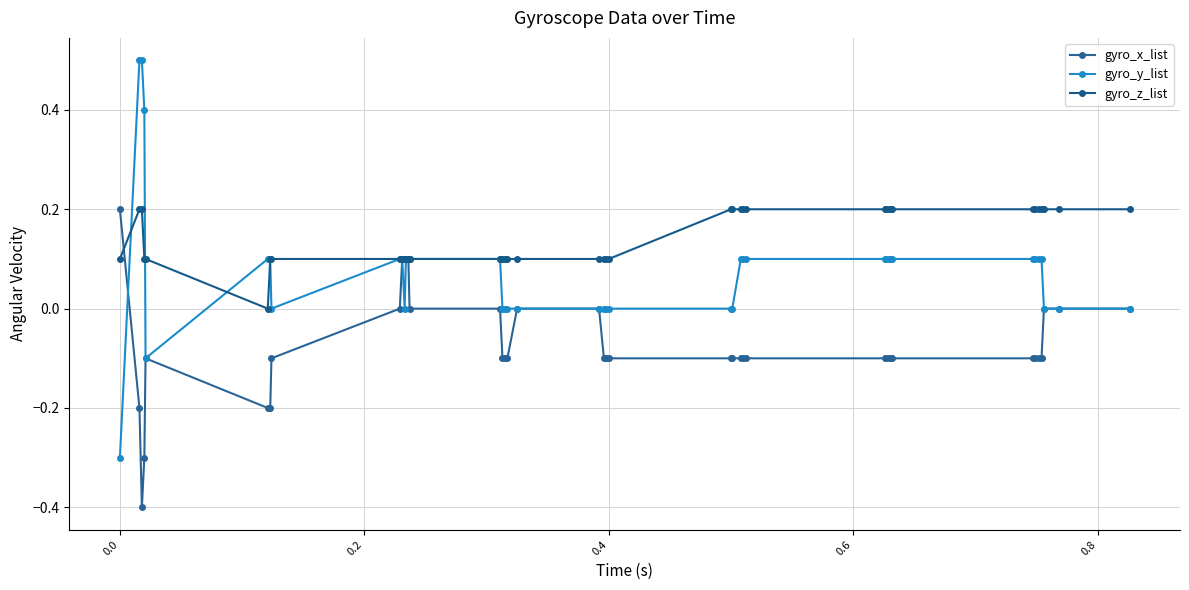

Is this an area chart (filled region under the line)?

No